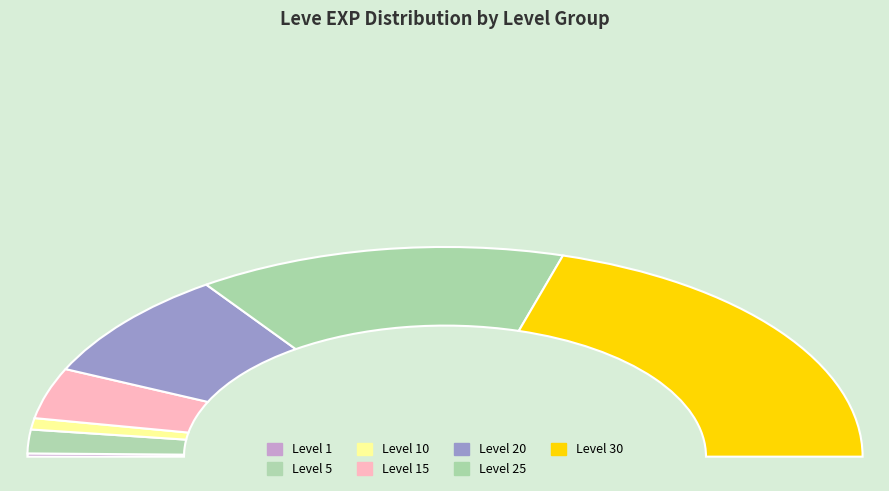

What is the largest slice in the pie chart?

Level 30